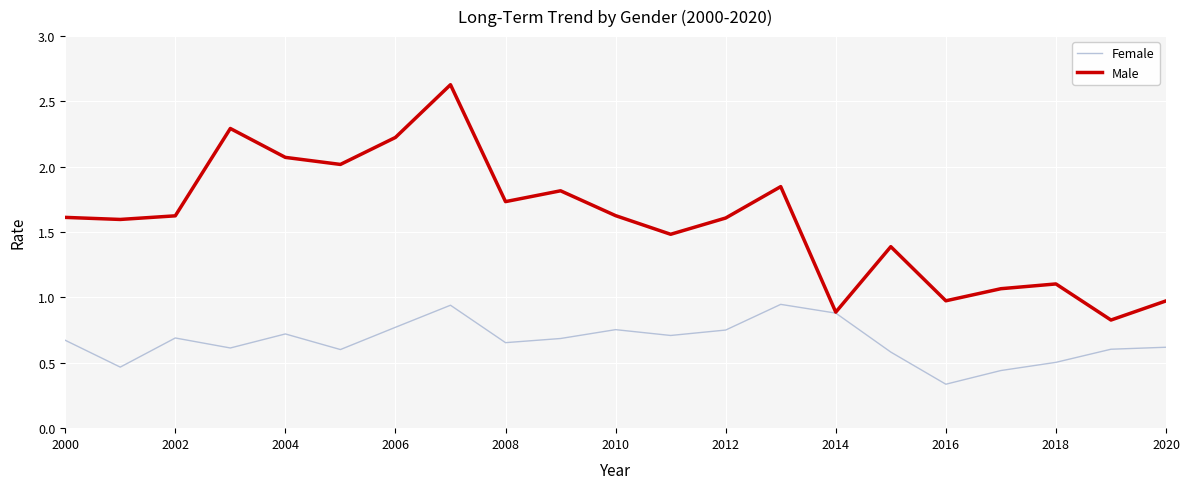

List the series in order of their peak value, highest first.

Male, Female